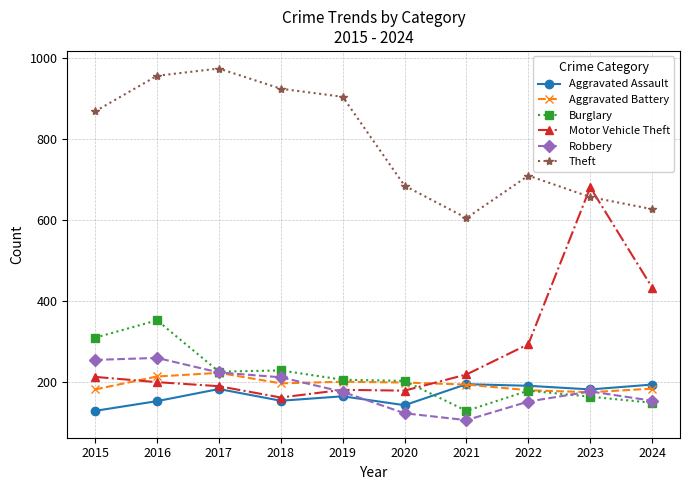

Which series has the largest range (max minus min)?

Motor Vehicle Theft